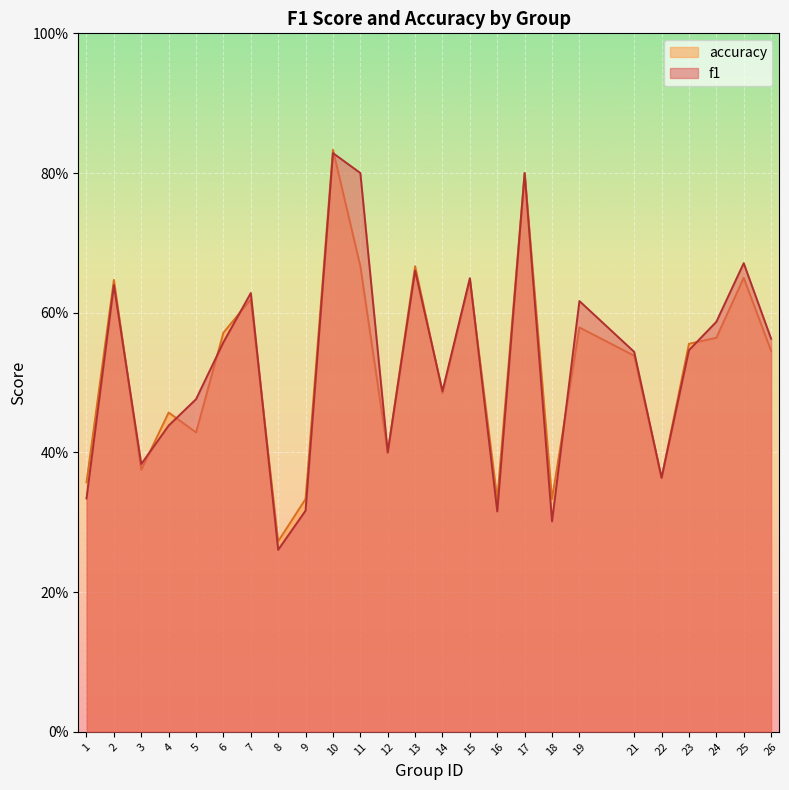

In f1, how many points are lower than both neighbors (excluding endpoints)?

7